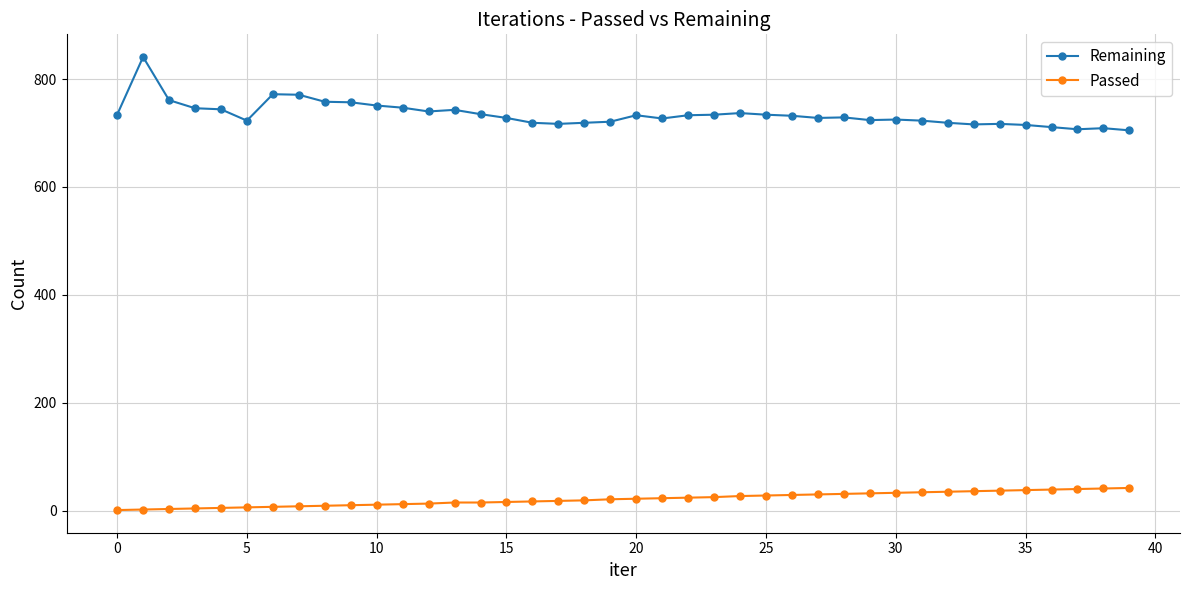

How many series are shown in this chart?

2